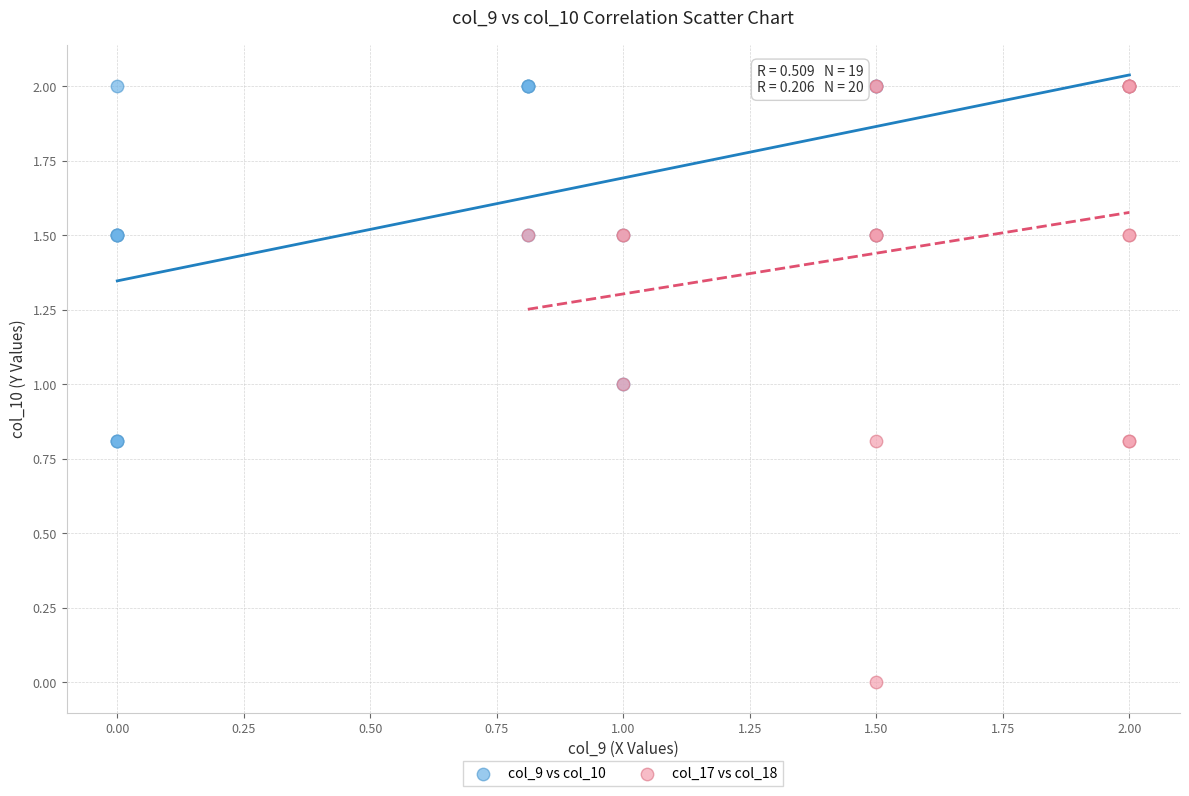

Which series reaches the minimum Y coordinate?

col_17 vs col_18